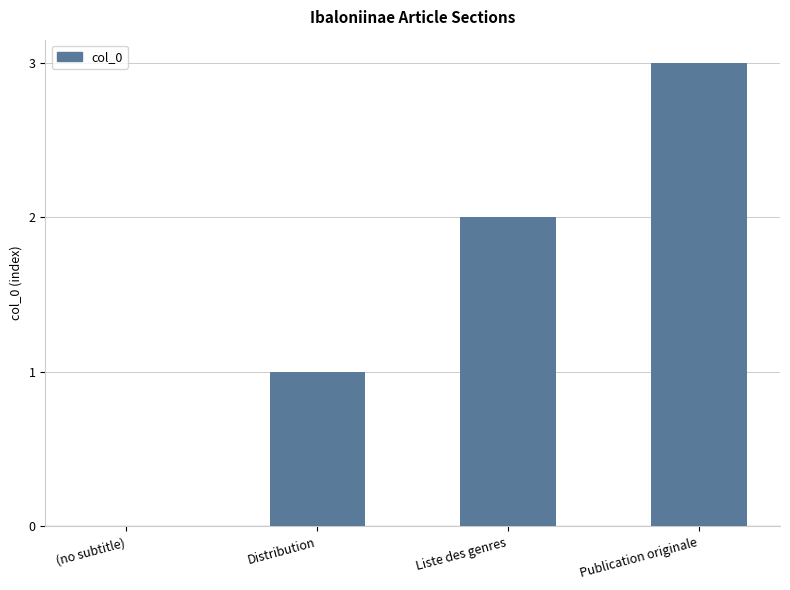

What is the change in value from Distribution to Liste des genres?

+1